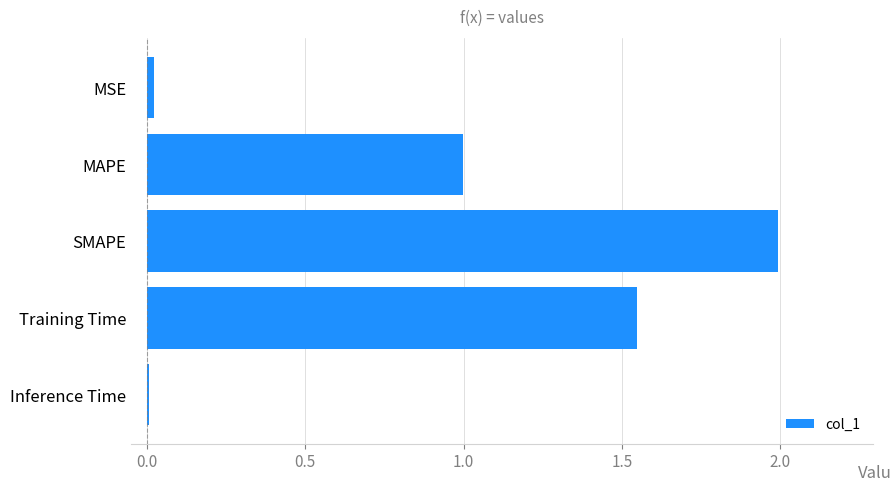

What is the difference between the values at MAPE and Training Time?

0.5